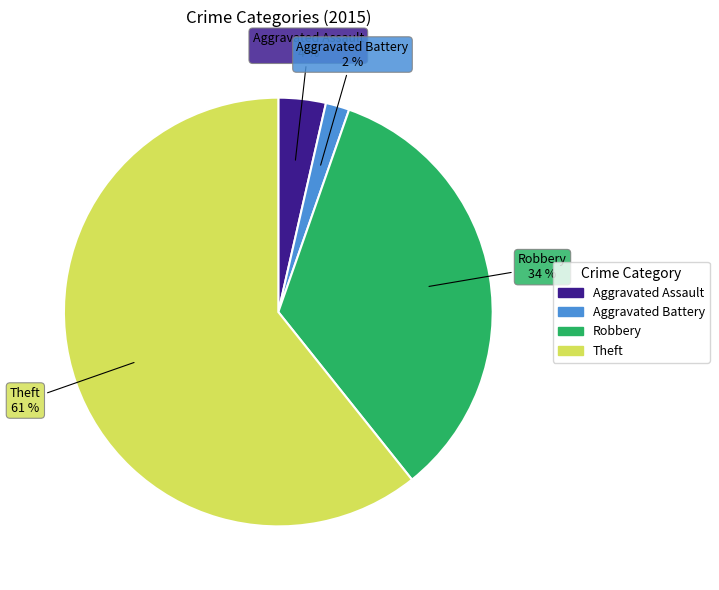

To the nearest percent, what is the average slice percentage?

25%